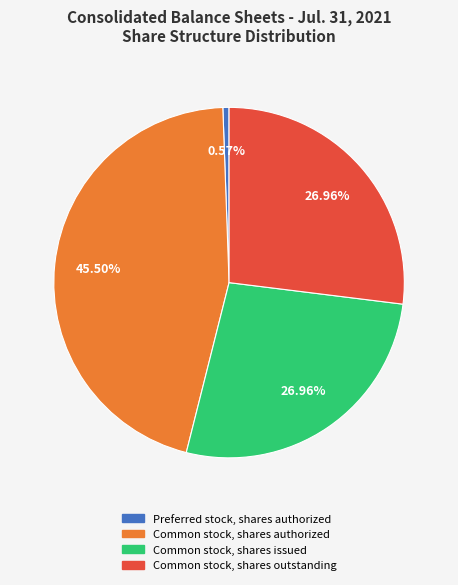

Which has a higher value, Common stock, shares outstanding or Preferred stock, shares authorized?

Common stock, shares outstanding